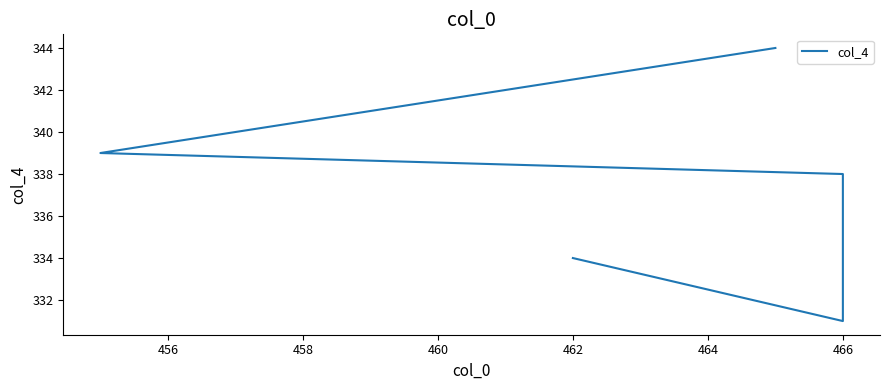

True or false: the data has more than 1 interior local peaks.

False